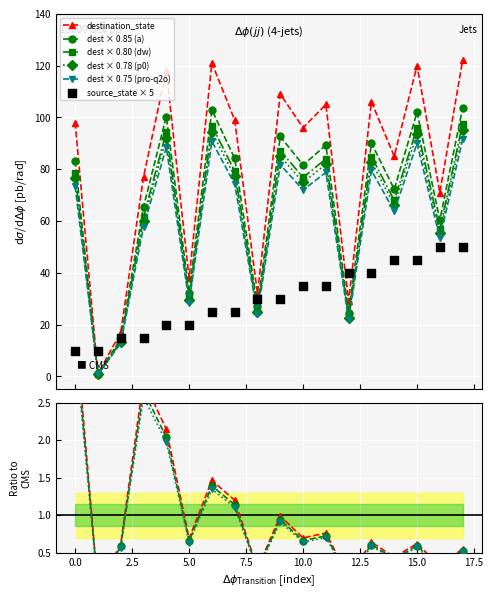

Which series has the largest Y range (max minus min)?

destination_state